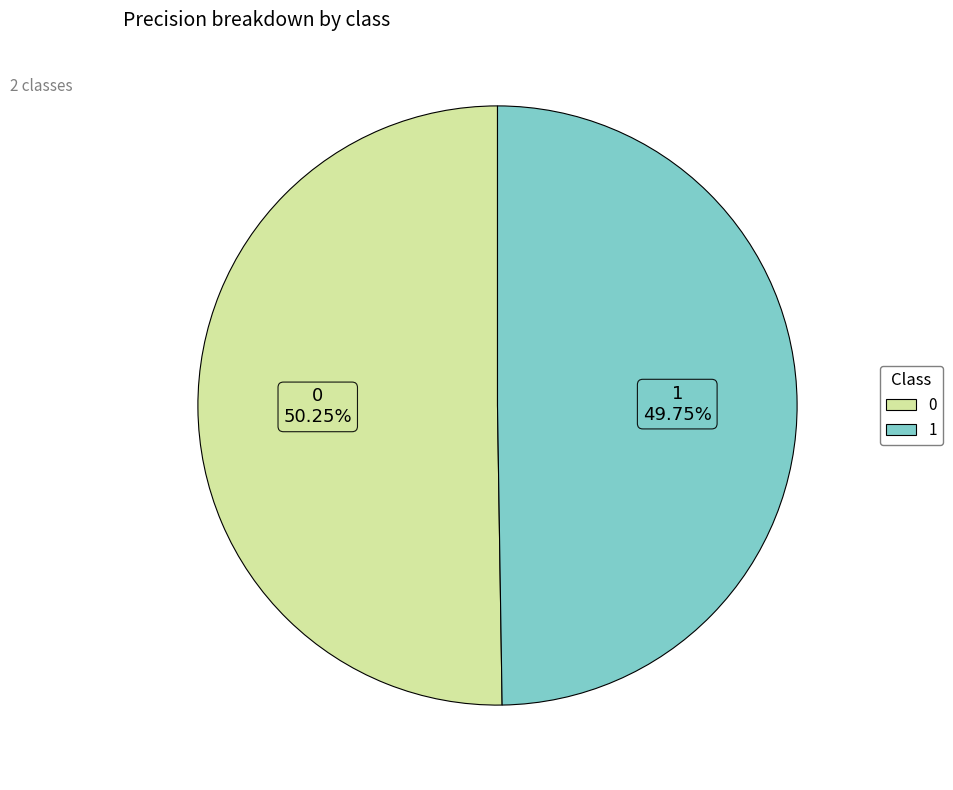

Count the number of slices in the pie.

2